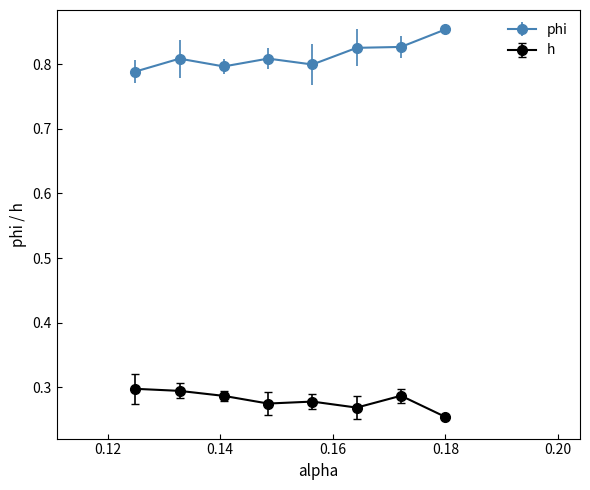

True or false: phi has more than 0 interior local peaks.

True